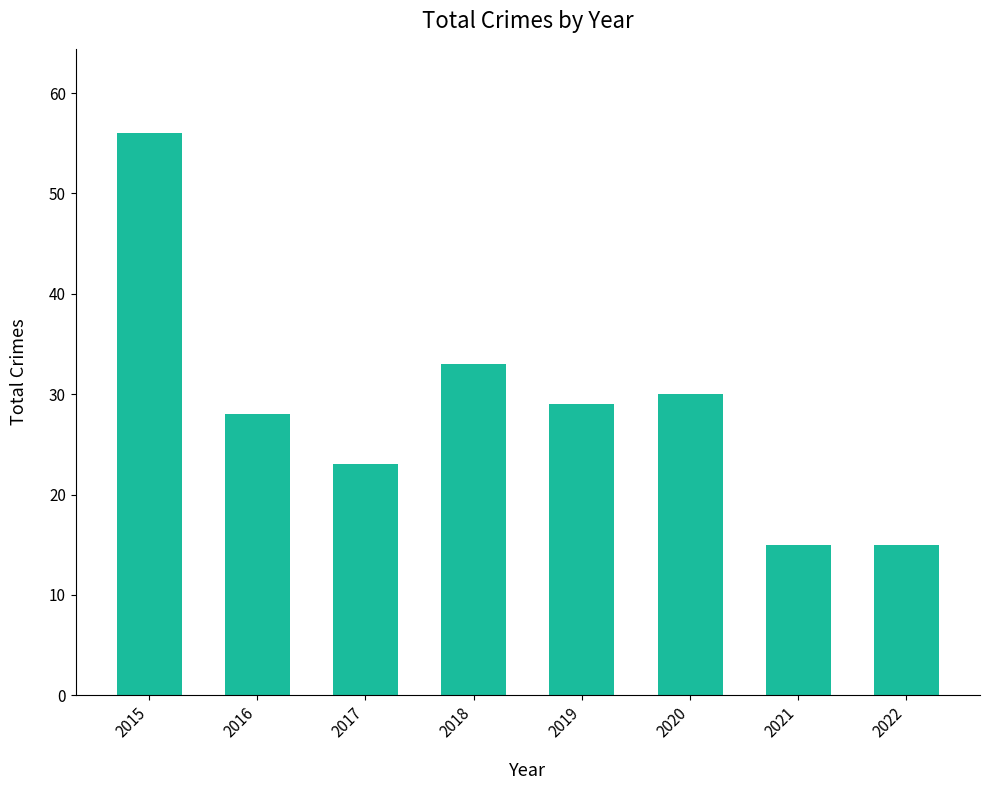

What is the ratio of the value at 2019 to the value at 2017?

1.3